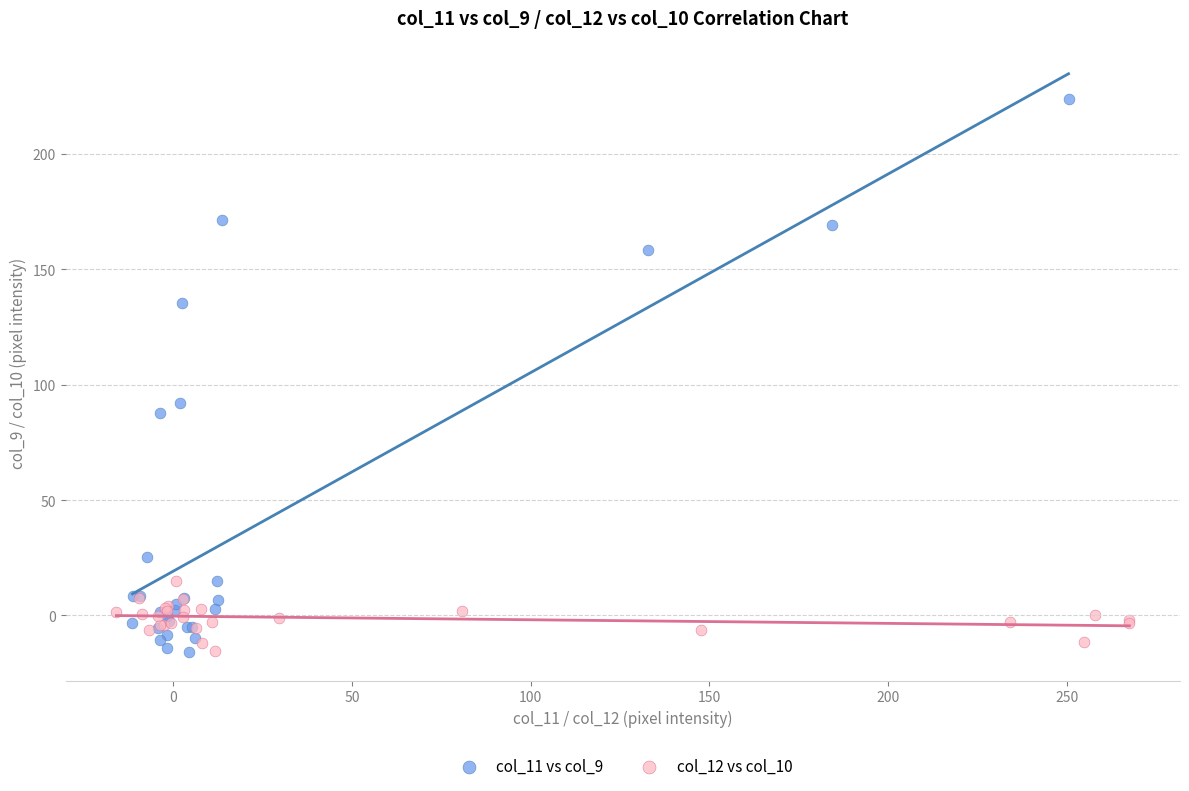

Which series has the largest Y range (max minus min)?

col_11 vs col_9